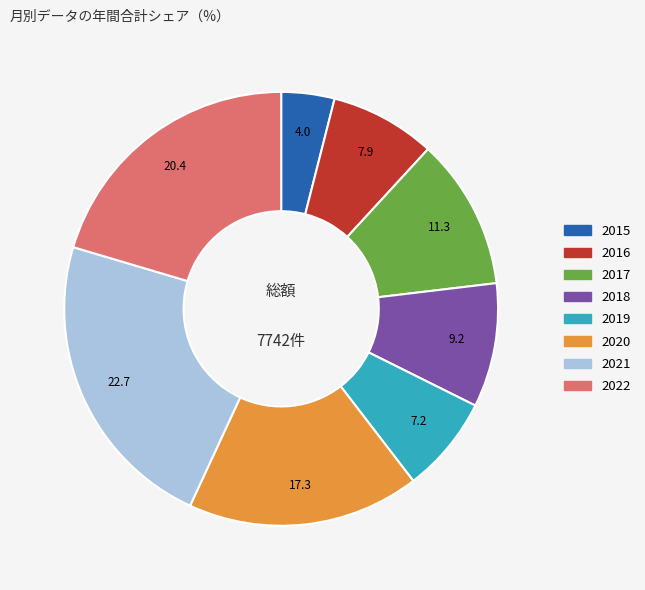

Does any single category account for the majority?

No